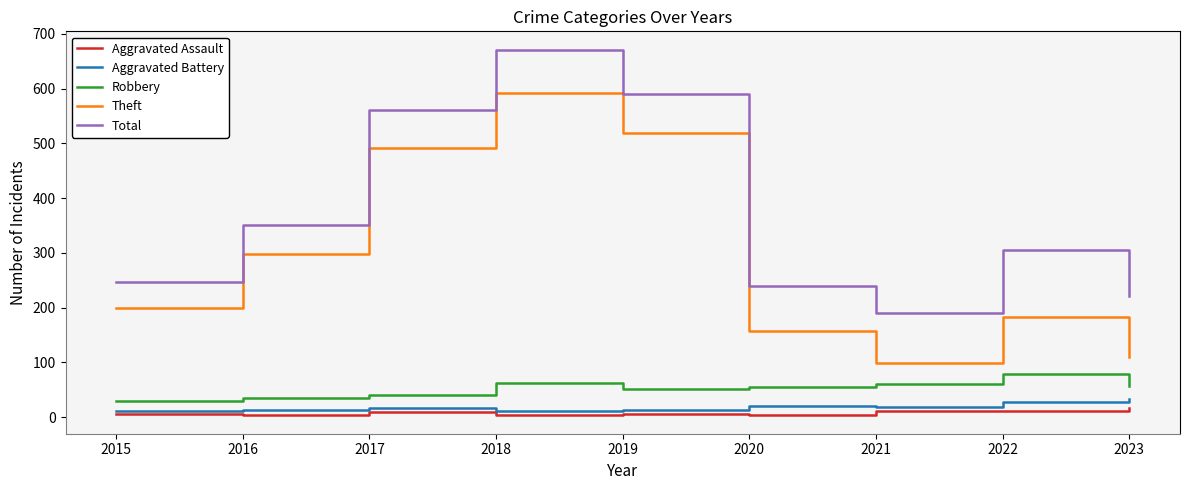

Which series has the largest total across all categories?

Total